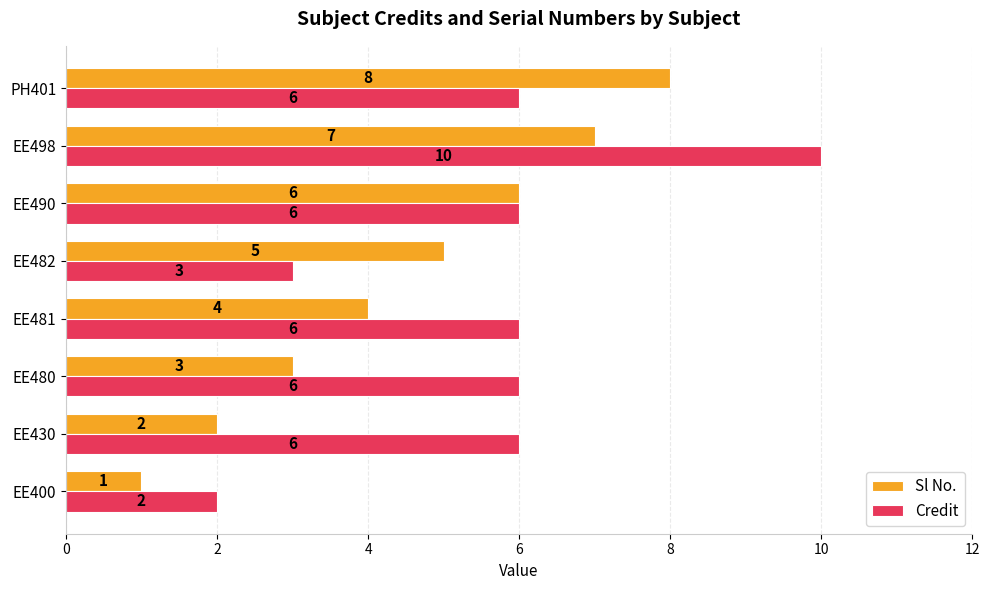

How many distinct data groups are displayed?

2